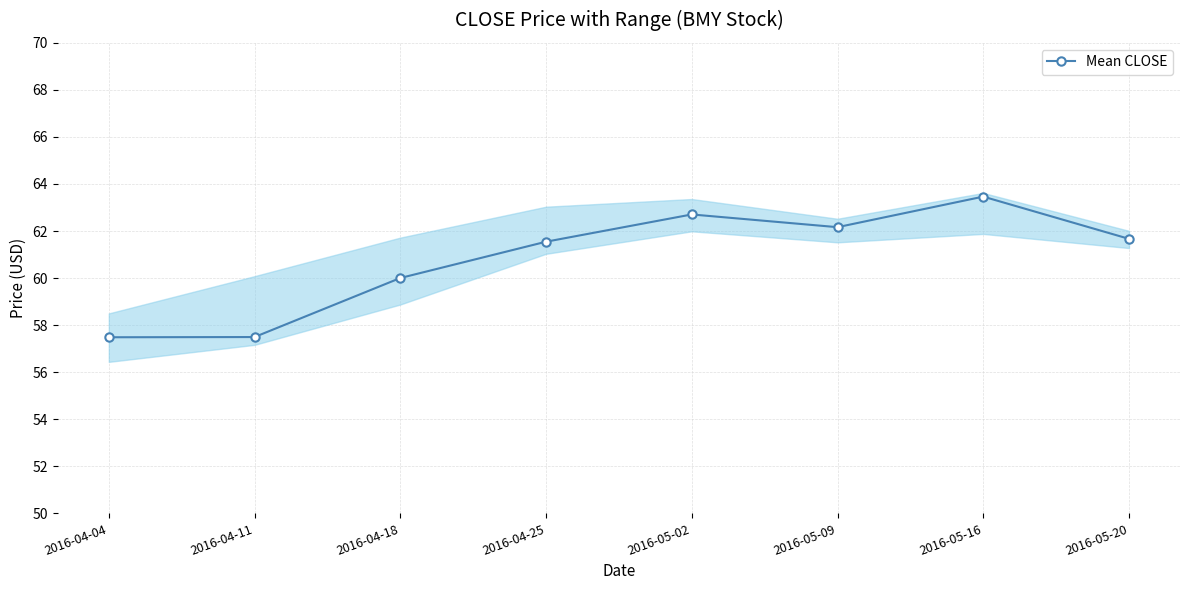

What is the difference between the maximum and minimum values?

6.0